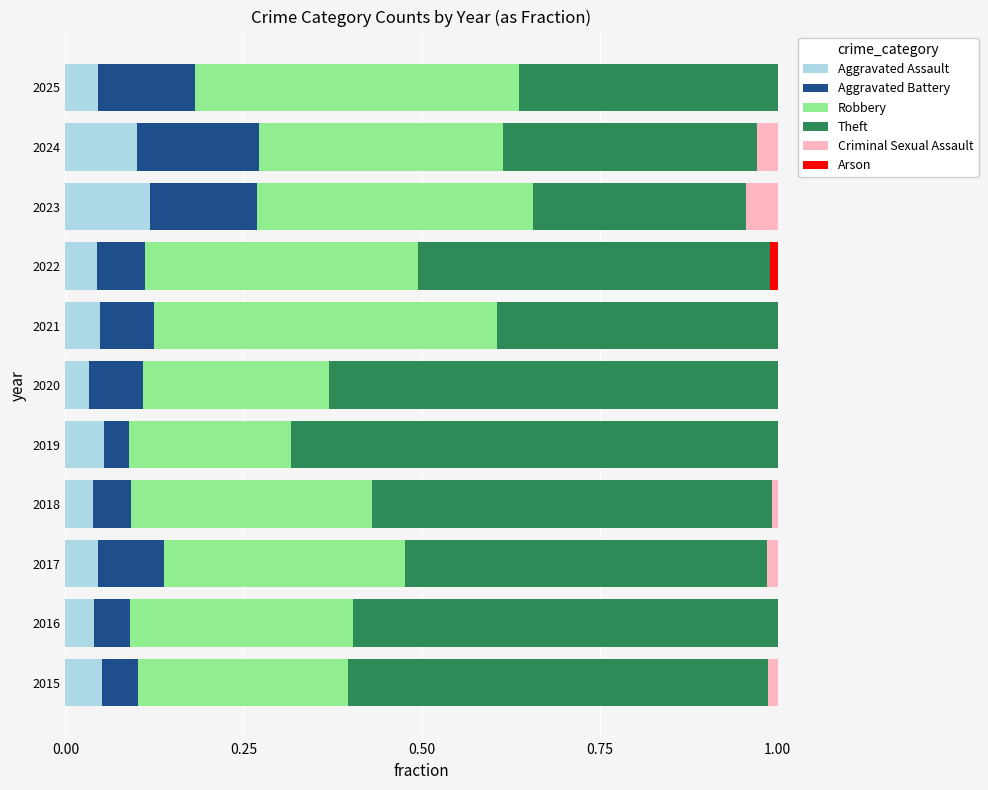

How many data points does each series have?

11